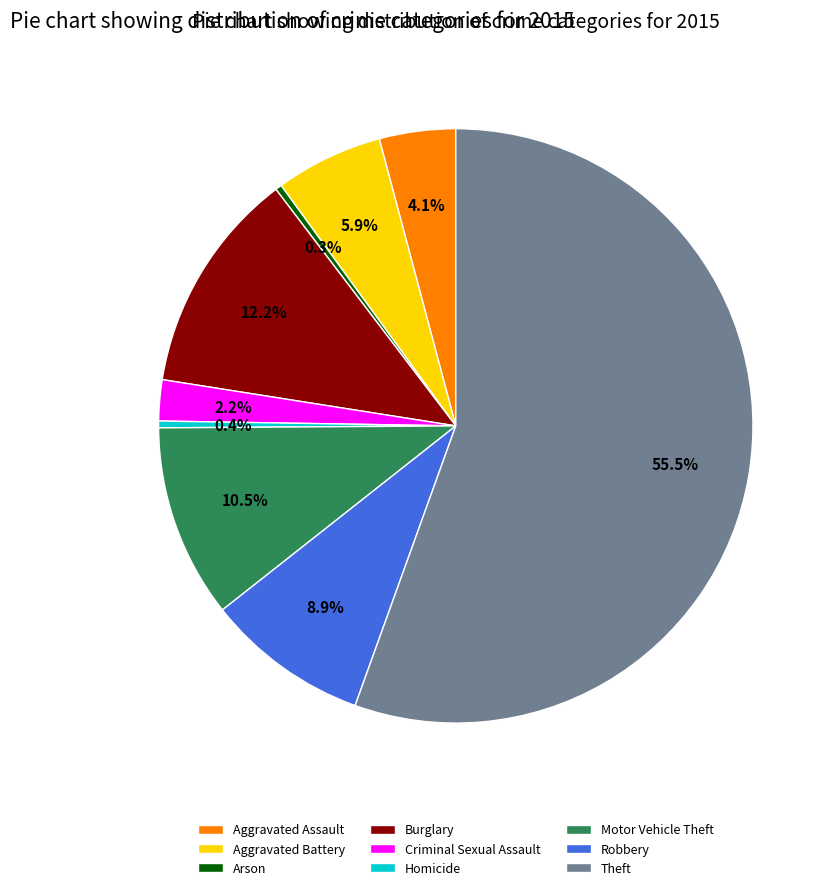

Between Homicide and Aggravated Assault, which is larger?

Aggravated Assault